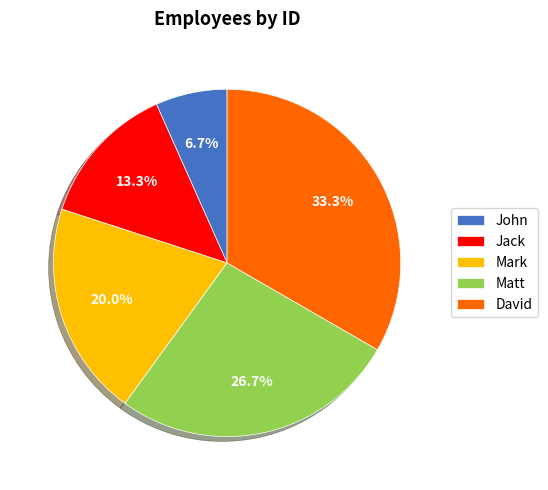

What percentage do John and Mark together represent?

26.7%